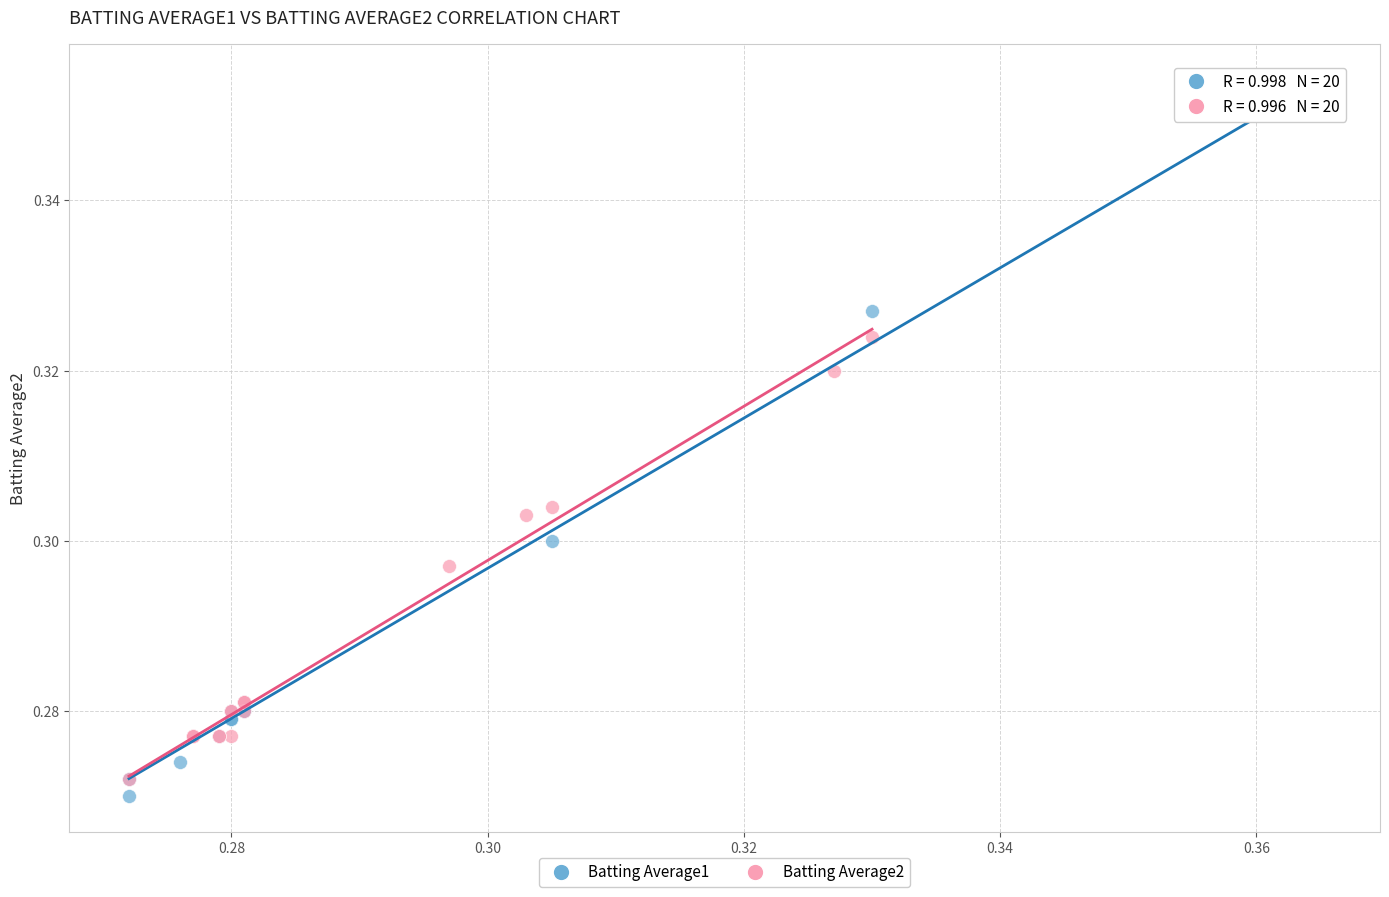

Which series has the largest Y range (max minus min)?

Batting Average1